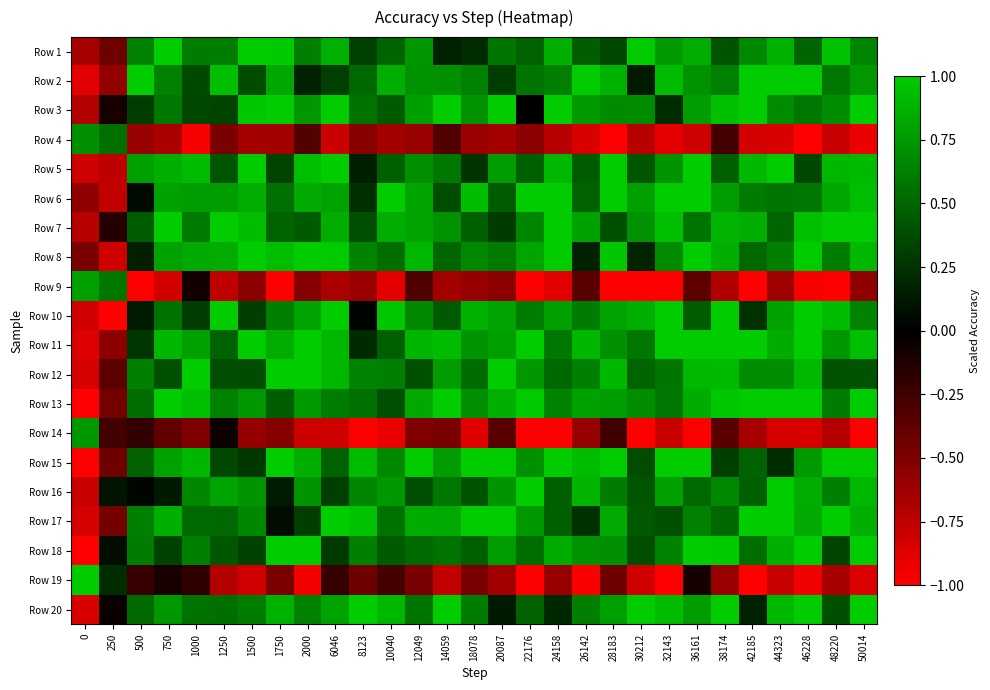

Between 14059 and 2000, which is larger?

2000